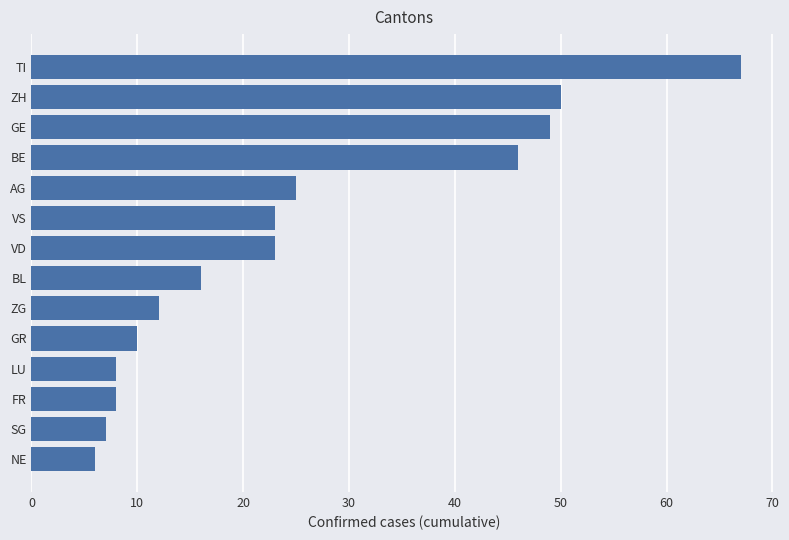

How many bars are there in total?

14